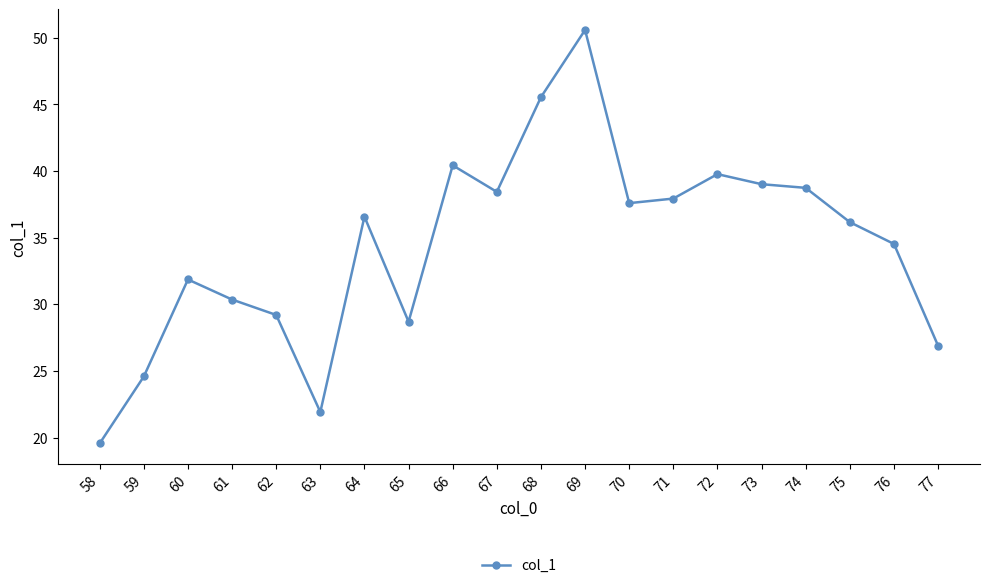

Approximately how many times larger is the value at 61 compared to 71?

0.8